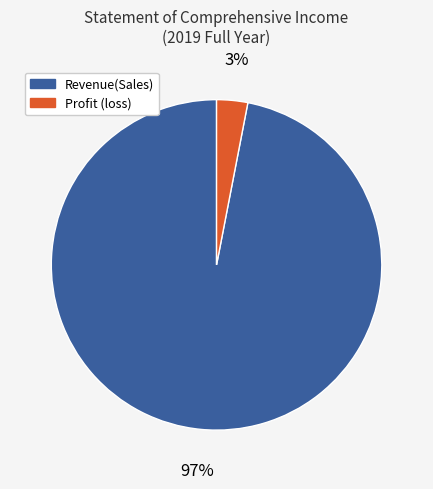

Combined, do Profit (loss) and Revenue(Sales) account for over 50%?

Yes